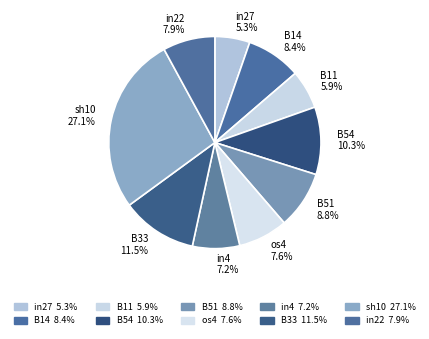

What is the smallest slice in the pie chart?

in27